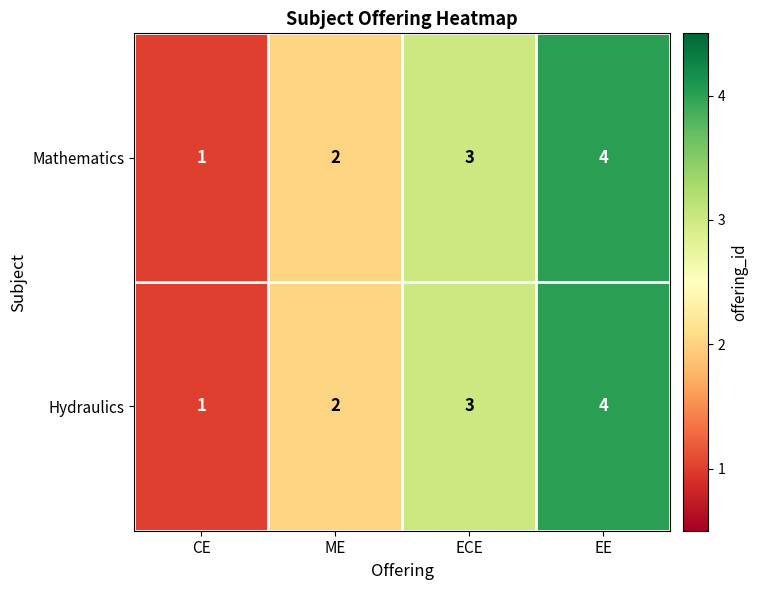

At which category is the sum across all series the highest?

EE